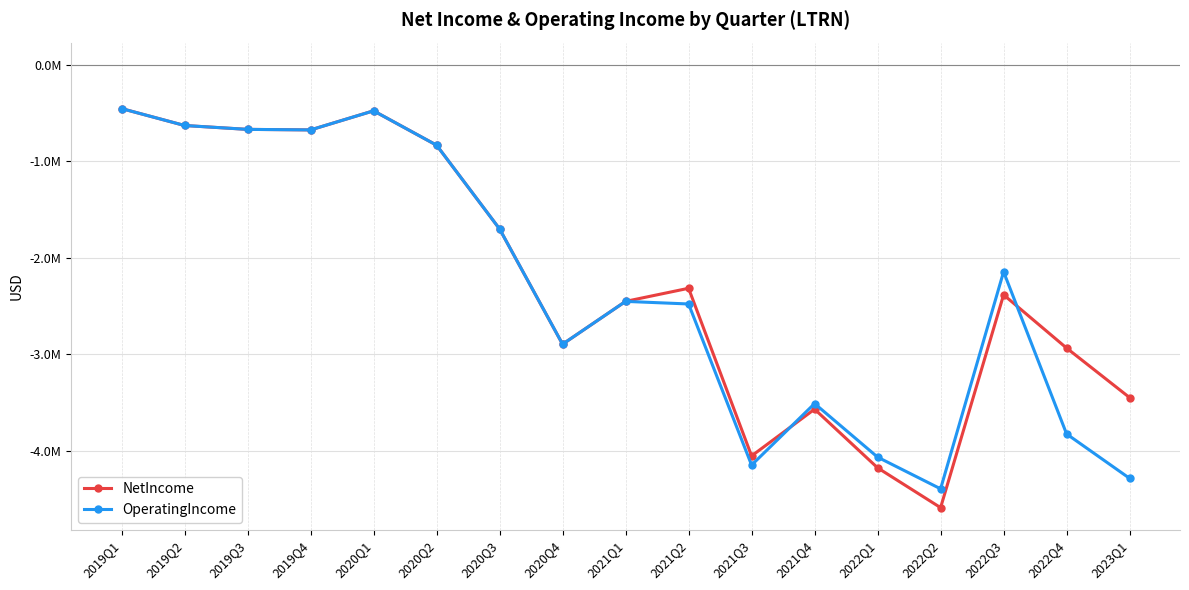

How many intersections are there between NetIncome and OperatingIncome?

2